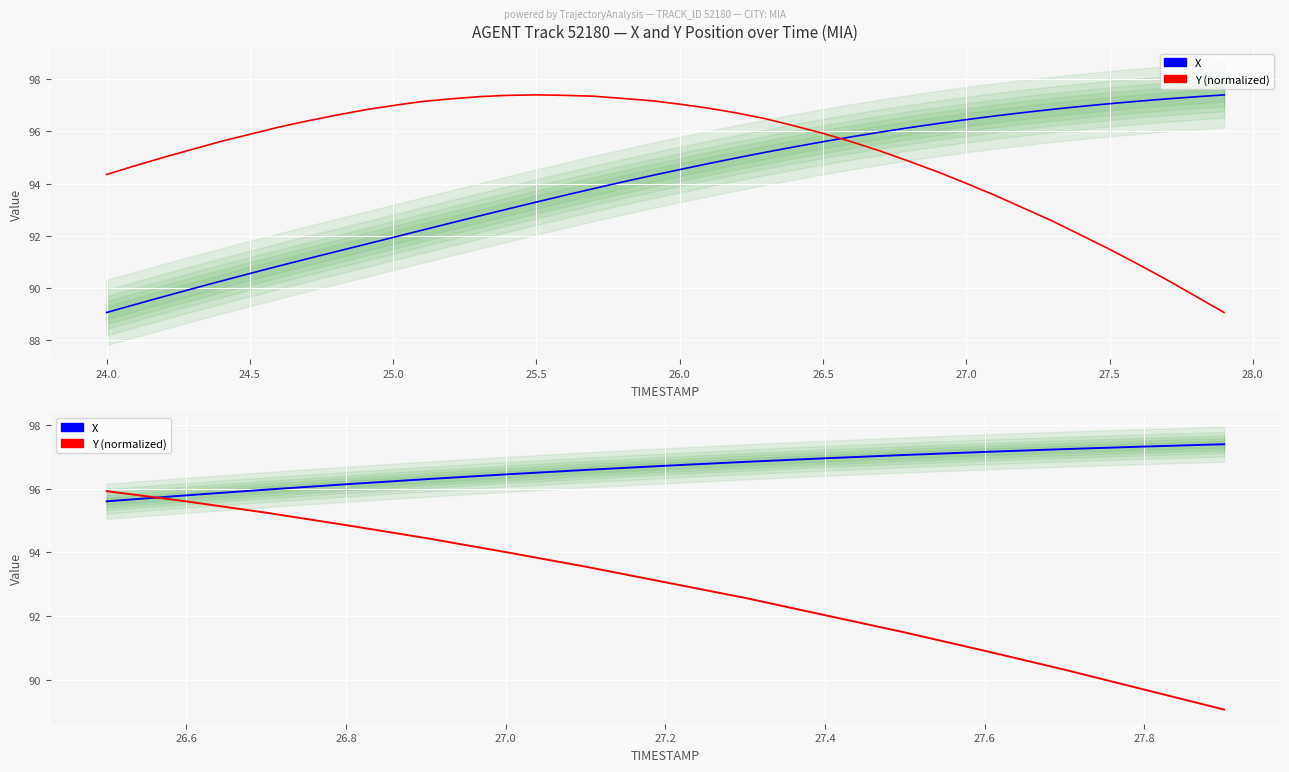

The X series shows 20.7 at 28.5. True or false?

False